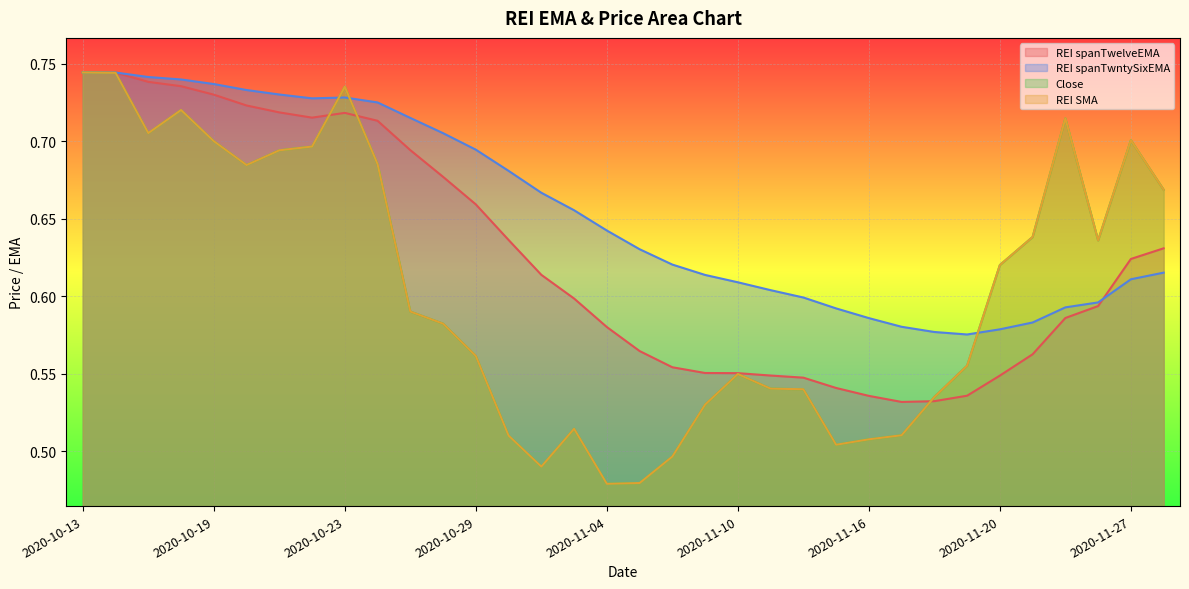

Which series has the widest spread of values?

Close